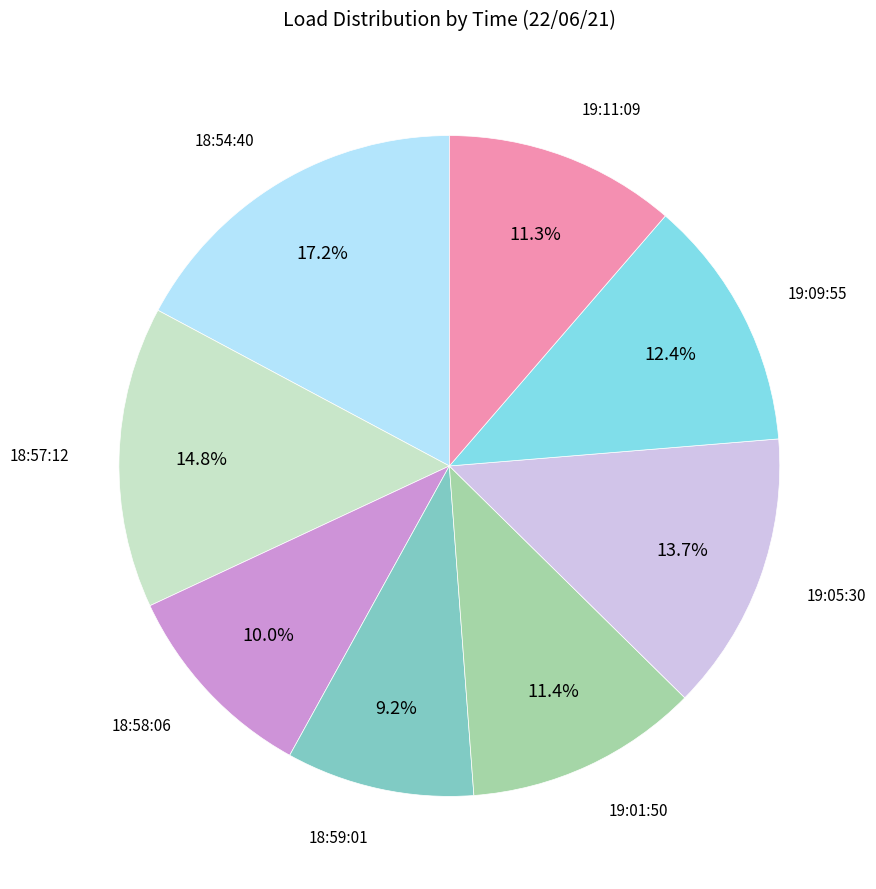

Is there any slice that represents more than half of the pie?

No